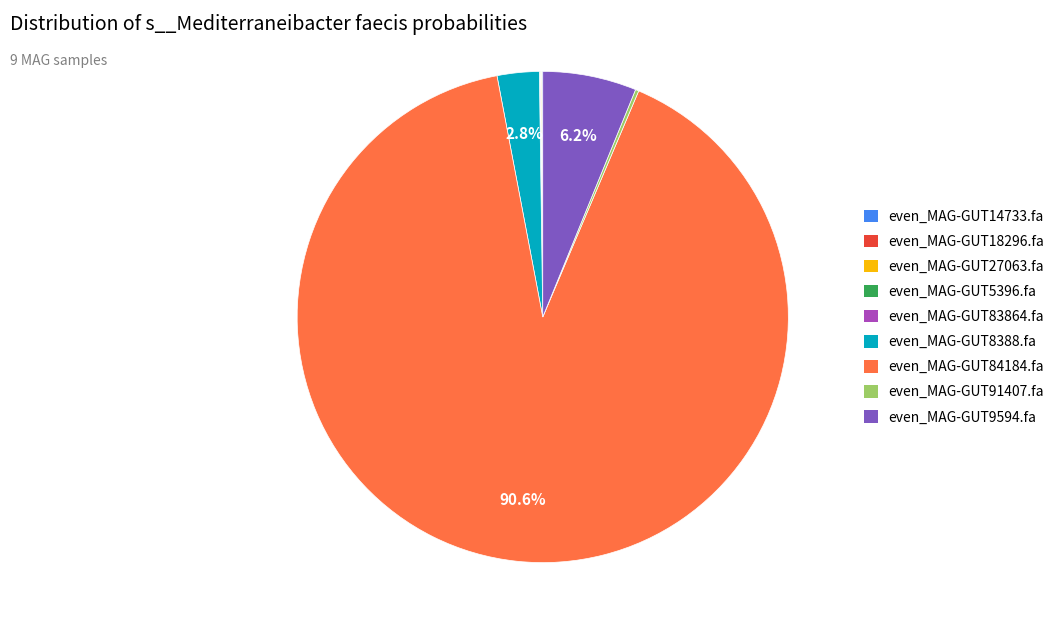

Does even_MAG-GUT84184.fa represent more than half of the total?

Yes